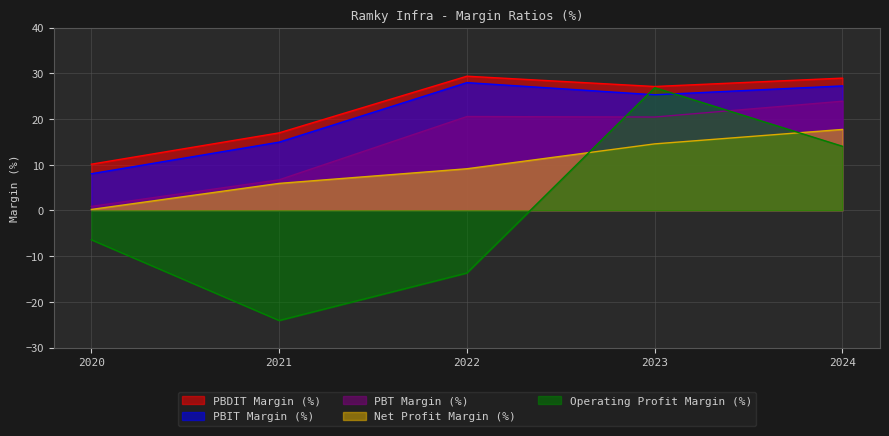

Between 2020 and 2023, which is larger?

2023